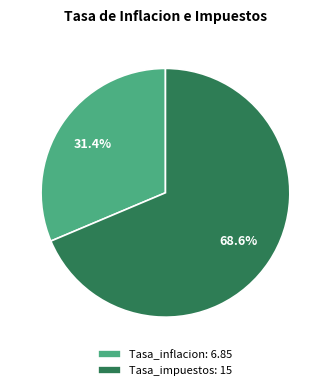

Which slice is the largest?

Tasa_impuestos